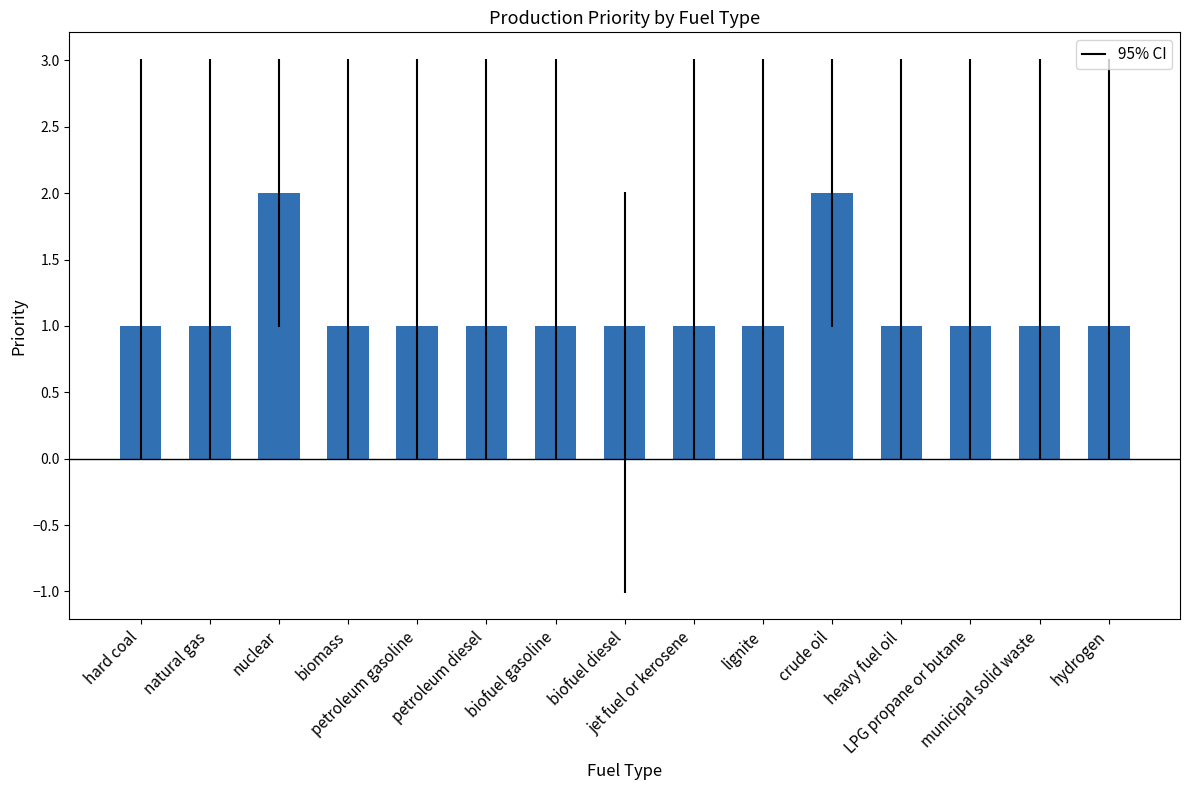

What is the difference between the values at crude oil and natural gas?

1